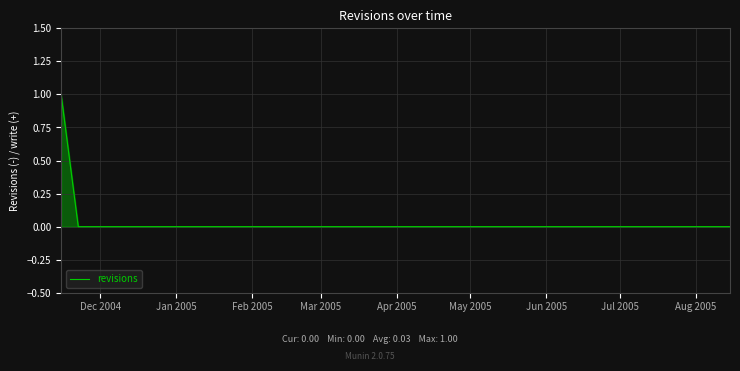

Does the chart have visible grid lines?

Yes